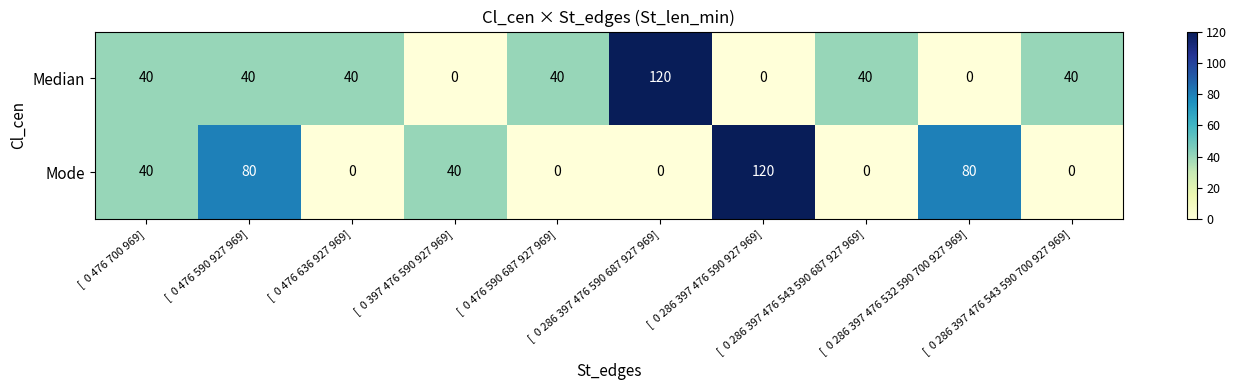

Count the Median values in the range 0 to 40.

9